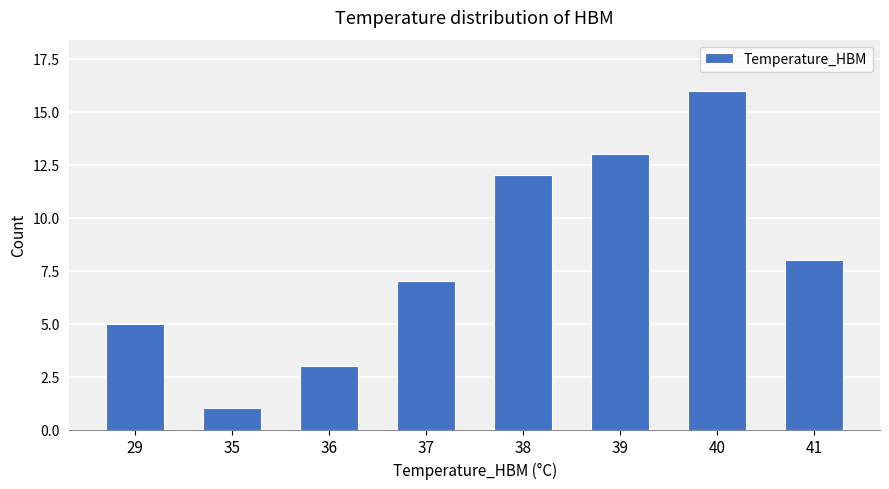

Reading right to left, what are all the values shown in this chart?

8	16	13	12	7	3	1	5